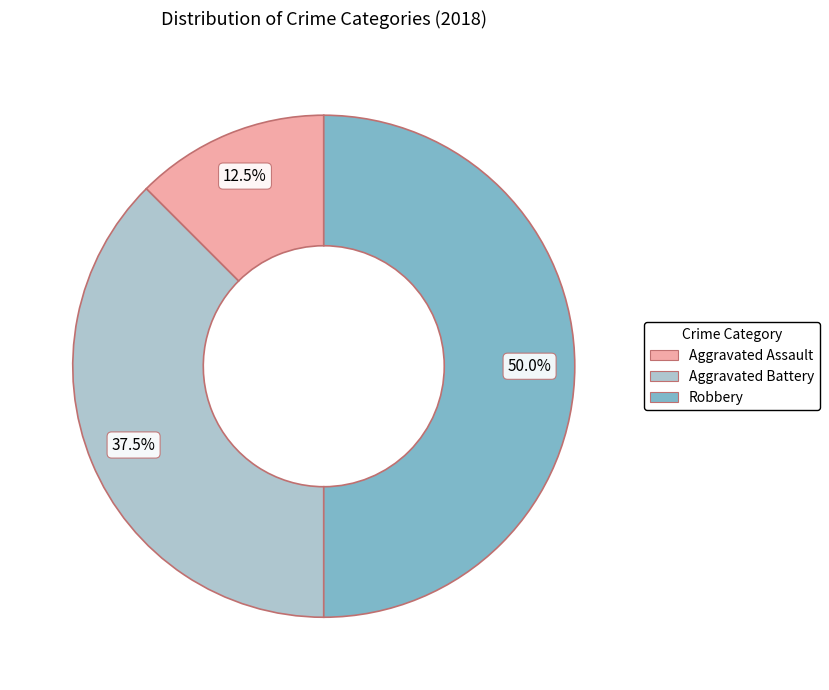

Is Aggravated Assault the majority of the pie?

No